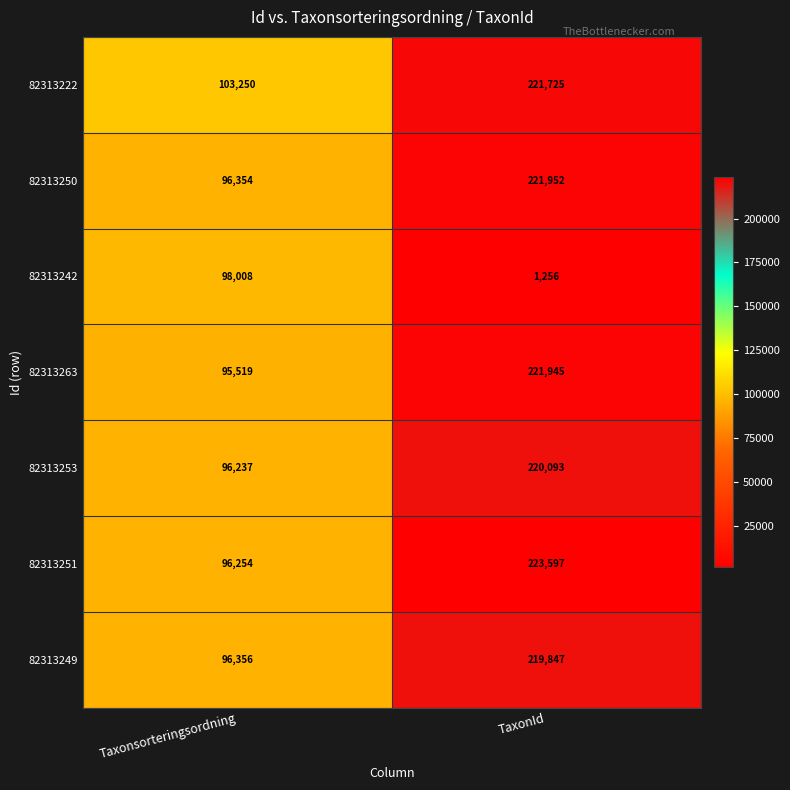

Which series has the largest range (max minus min)?

82313251